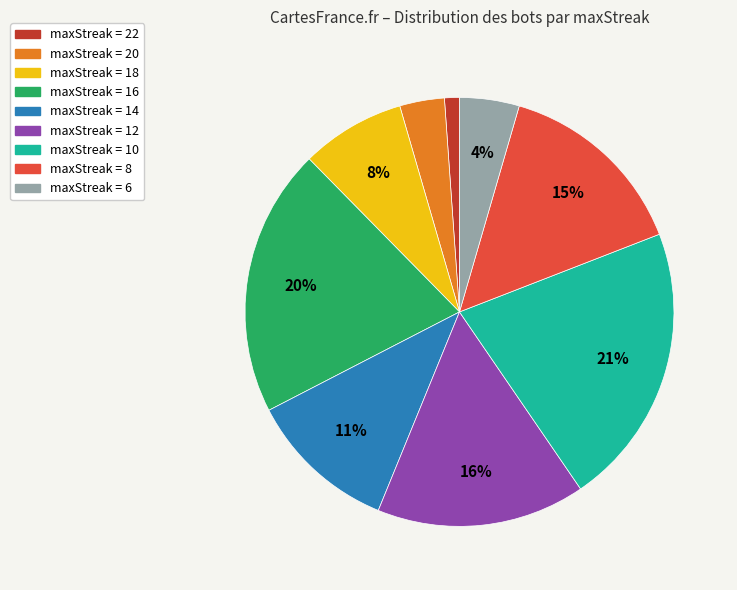

To the nearest percent, what is the difference between the largest and smallest slice percentages?

20%